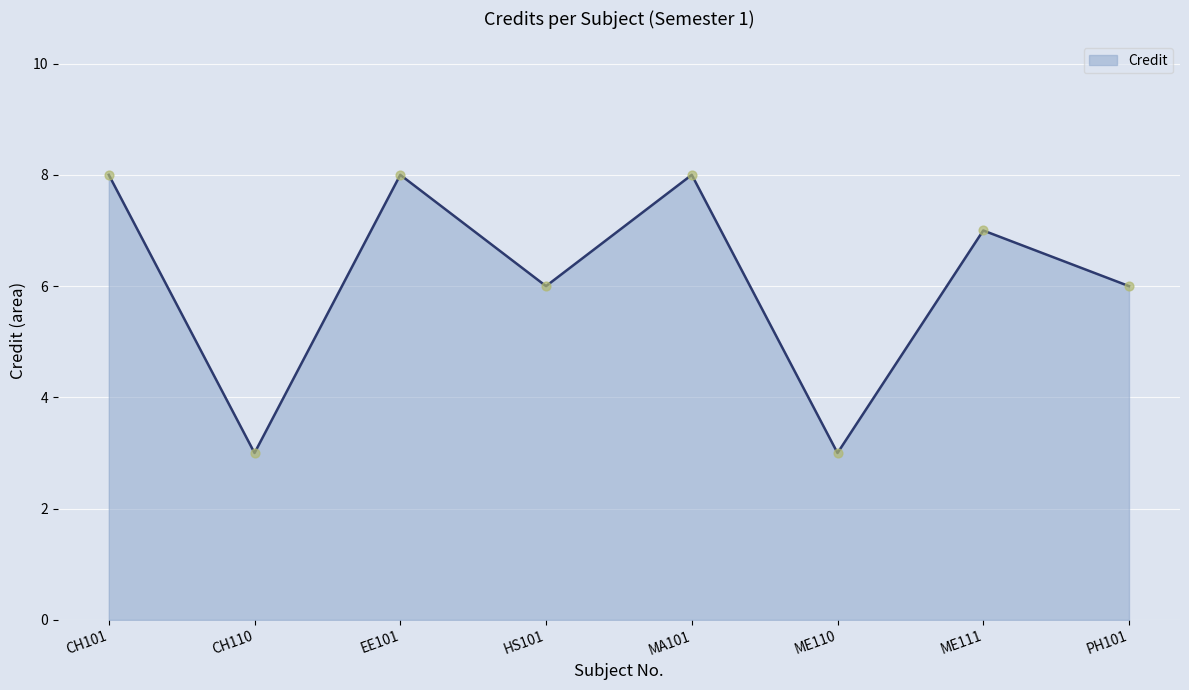

What is the ratio of the value at EE101 to the value at HS101?

1.3